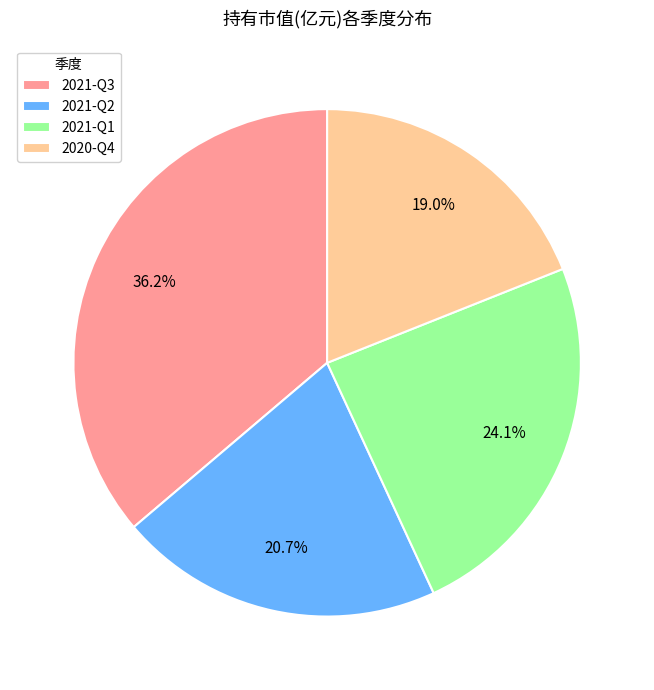

True or false: 2020-Q4 accounts for 19% of the total.

True